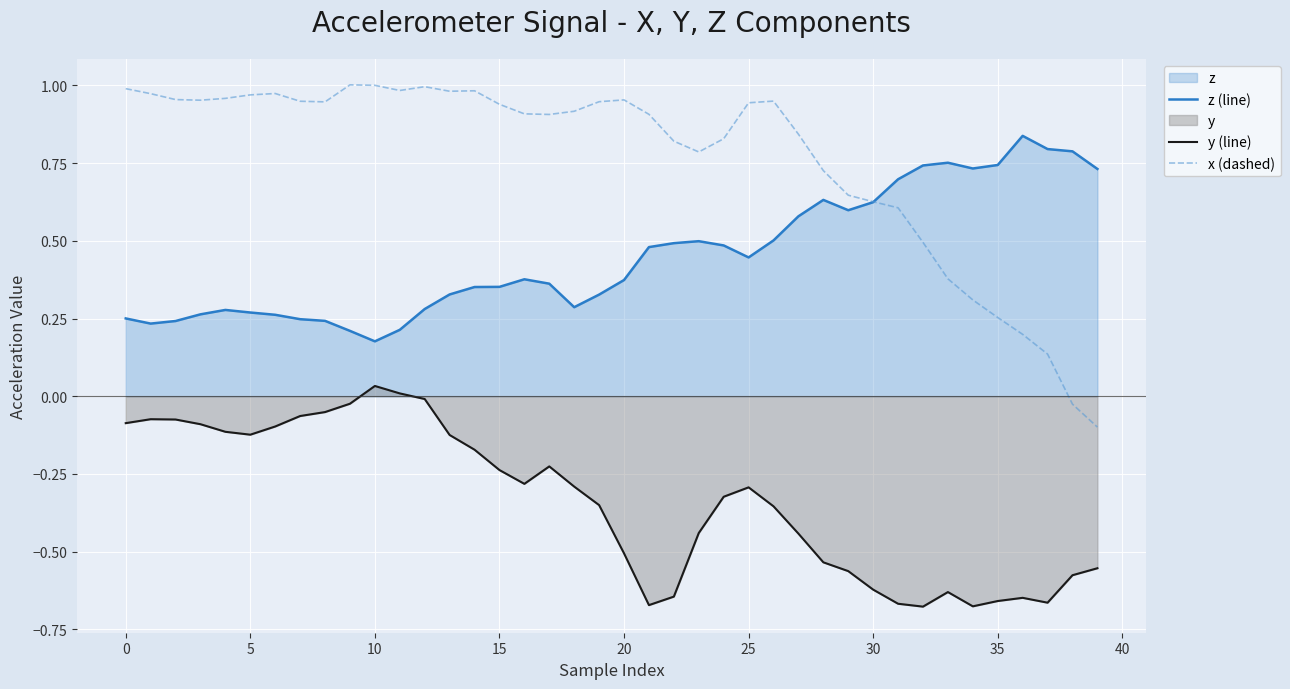

Which series ends up on top after the final intersection of z (line) and x (dashed)?

z (line)